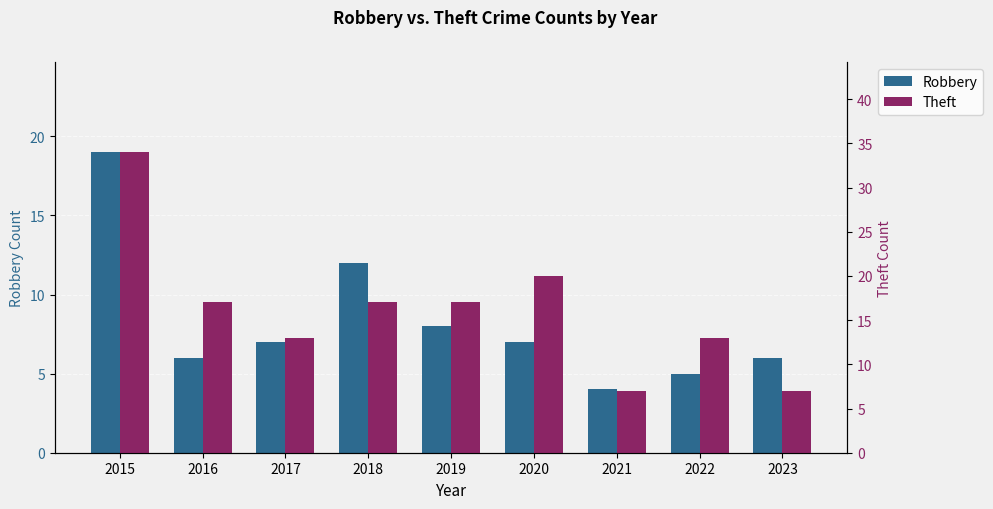

Reading right to left, what are all the values shown in this chart?

Robbery: 2023=6	2022=5	2021=4	2020=7	2019=8	2018=12	2017=7	2016=6	2015=19
Theft: 2023=7	2022=13	2021=7	2020=20	2019=17	2018=17	2017=13	2016=17	2015=34